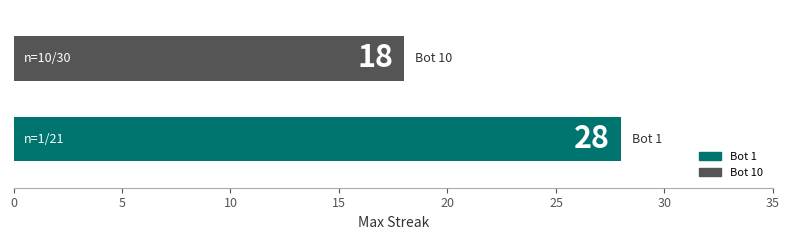

What is the minimum value shown in the chart?

18